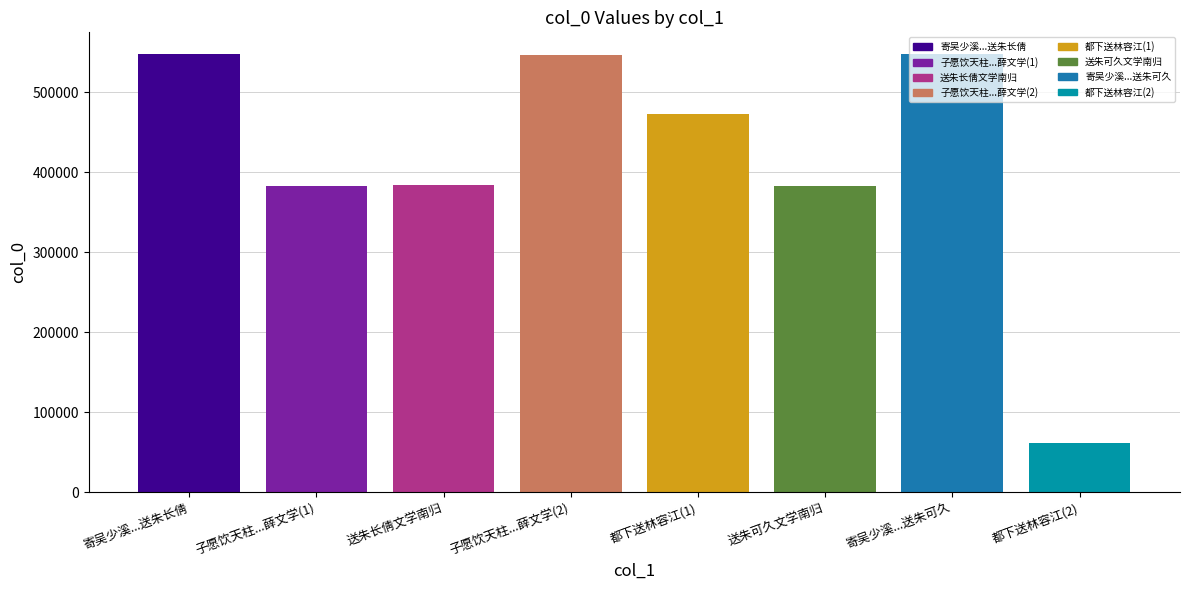

What is the average value?

415786